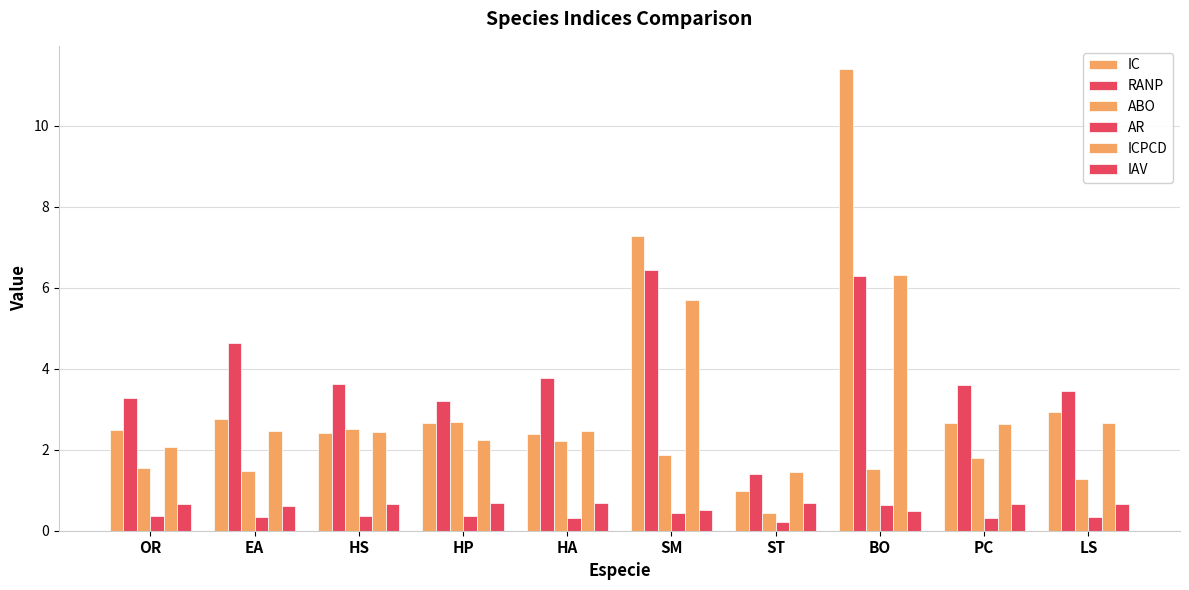

Reading left to right, list all the values displayed in this chart.

IC: 2.5	2.8	2.4	2.7	2.4	7.3	1.0	11.4	2.6	2.9
RANP: 3.3	4.6	3.6	3.2	3.8	6.5	1.4	6.3	3.6	3.5
ABO: 1.6	1.5	2.5	2.7	2.2	1.9	0.4	1.5	1.8	1.3
AR: 0.4	0.3	0.4	0.4	0.3	0.4	0.2	0.6	0.3	0.3
ICPCD: 2.1	2.5	2.4	2.2	2.5	5.7	1.5	6.3	2.6	2.7
IAV: 0.7	0.6	0.7	0.7	0.7	0.5	0.7	0.5	0.7	0.7